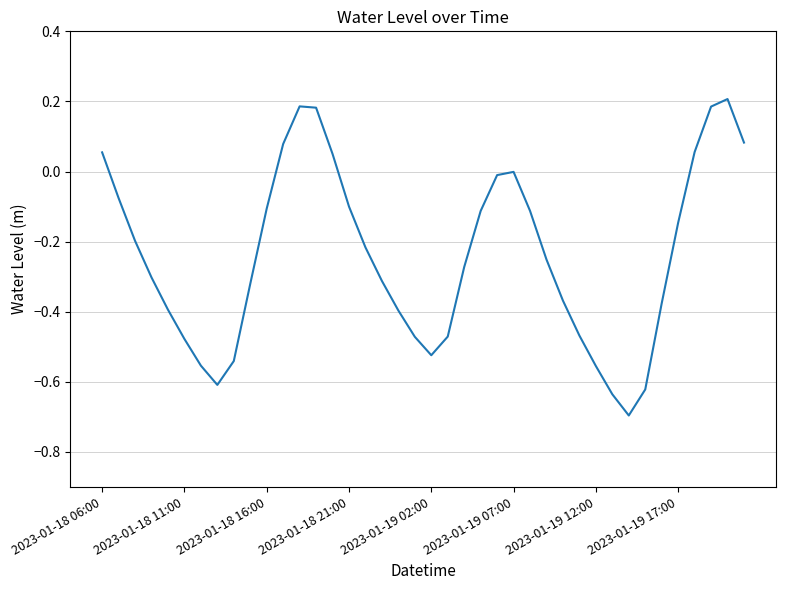

What is the minimum value shown in the chart?

-0.7